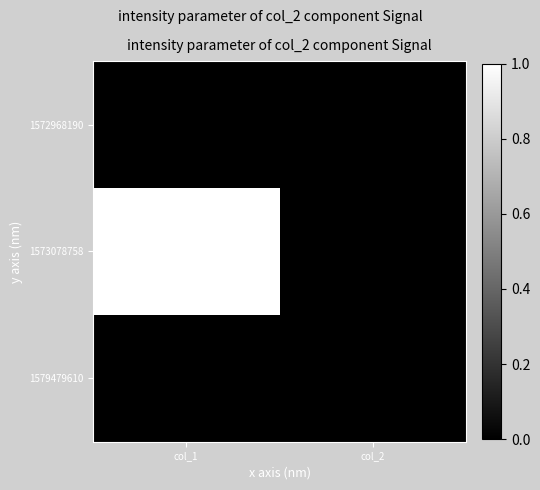

At col_1, list the series in order from smallest to largest.

1572968190, 1579479610, 1573078758